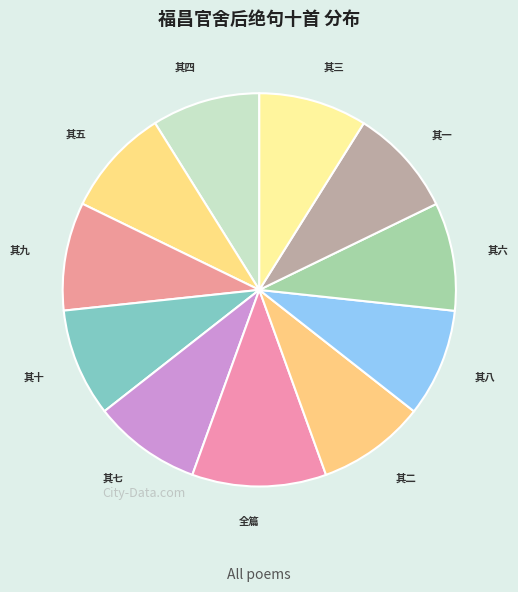

Count the number of slices in the pie.

11